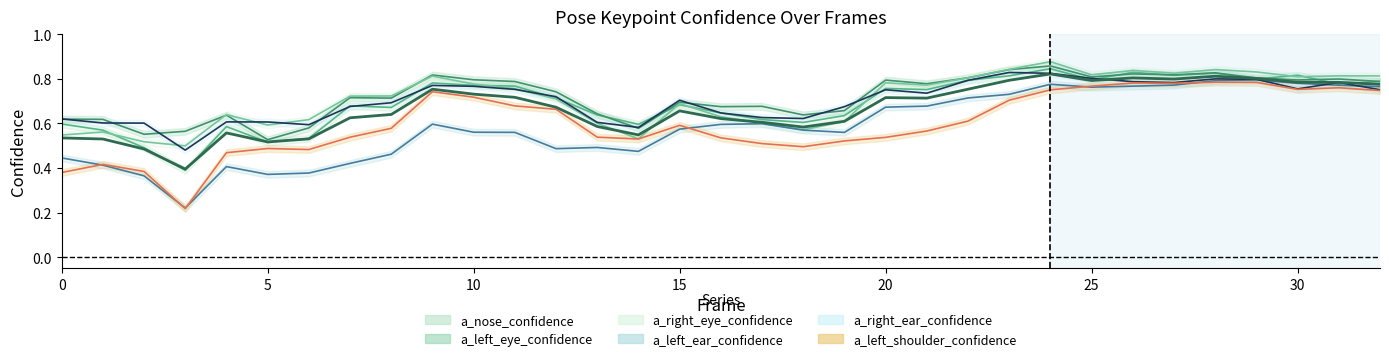

Which series ends up on top after the final intersection of a_left_eye_confidence and a_right_ear_confidence?

a_left_eye_confidence